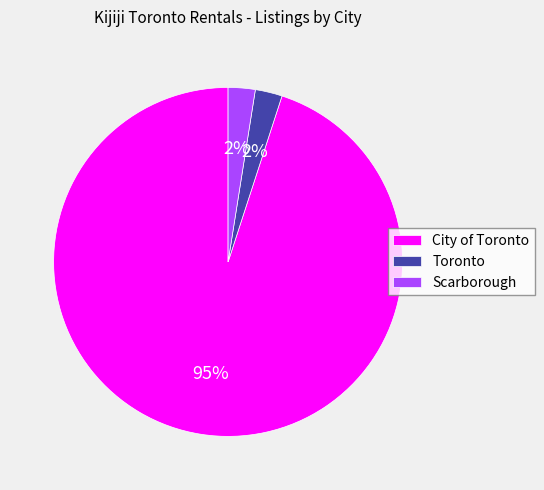

True or false: Toronto accounts for 8% of the total.

False